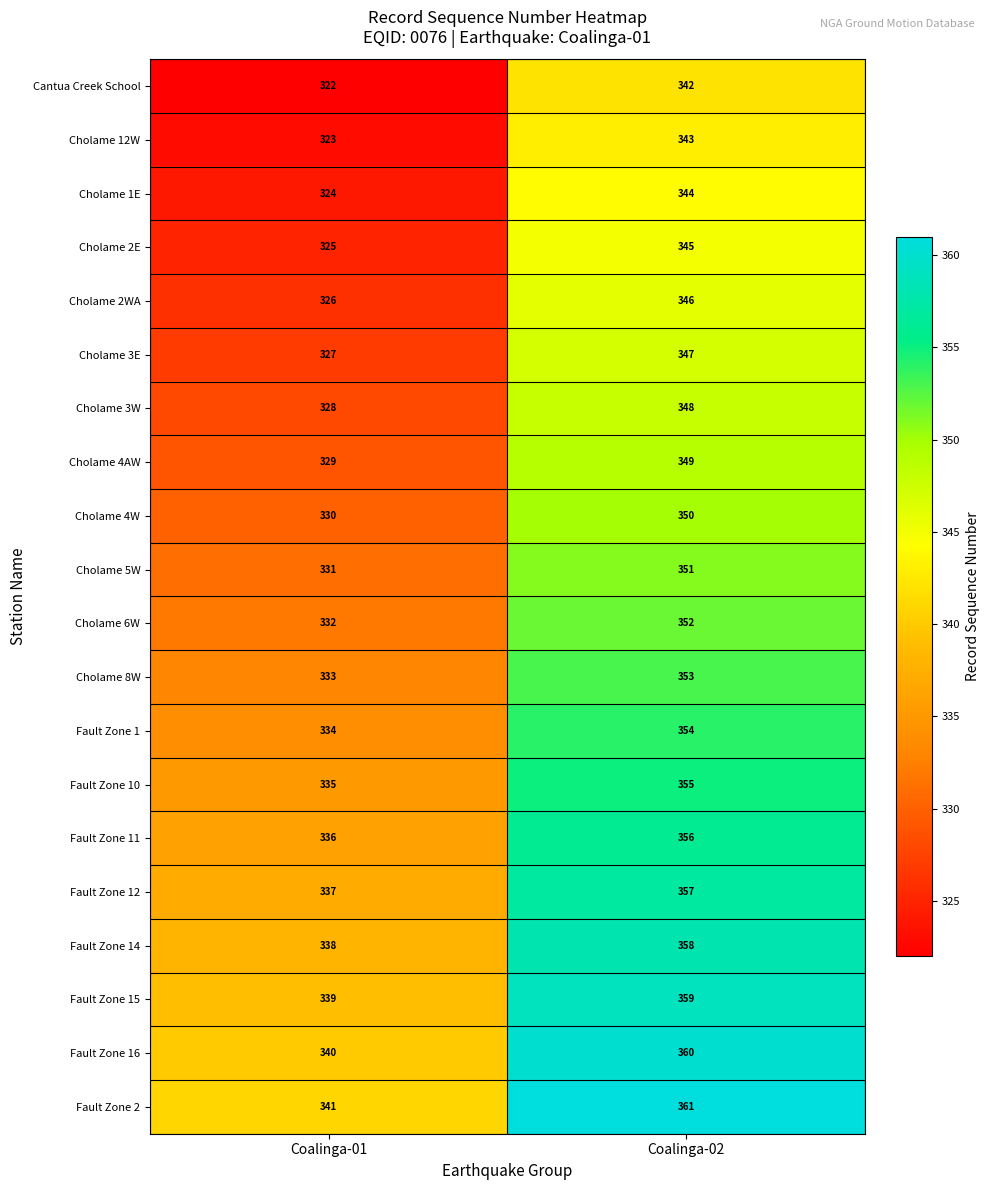

What is the sum of all Cholame 1E values?

668